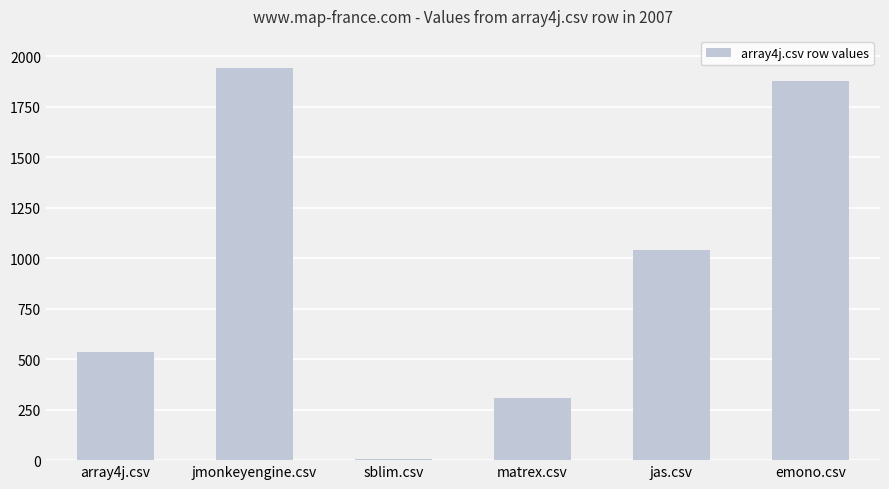

Reading left to right, what are all the values shown in this chart?

534.0	1940.5	3.5	307.0	1040.0	1879.0